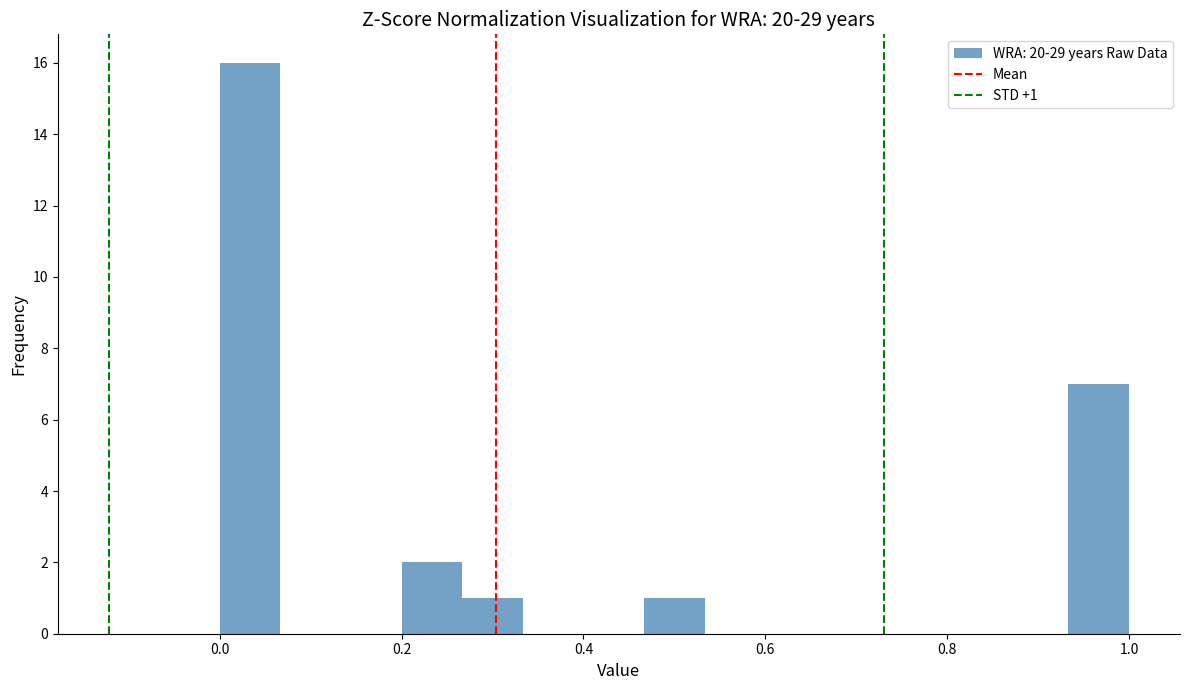

Around what value on the x-axis is the tallest bar? Give the approximate position of its centre, as read against the axis.

0.04